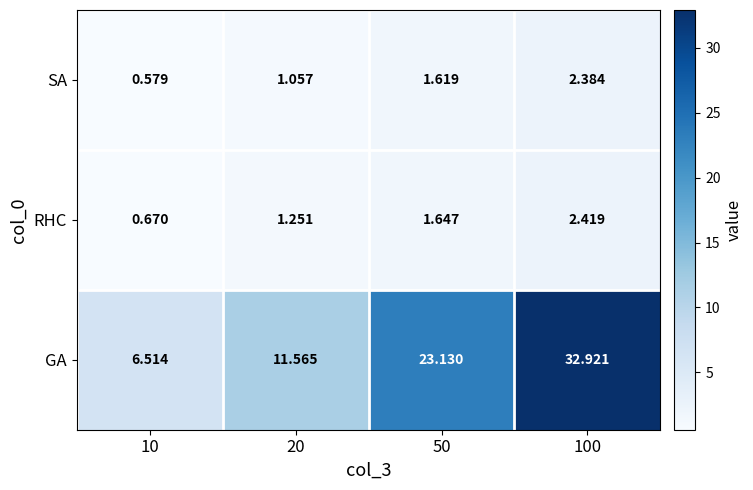

Which series has the largest range (max minus min)?

GA